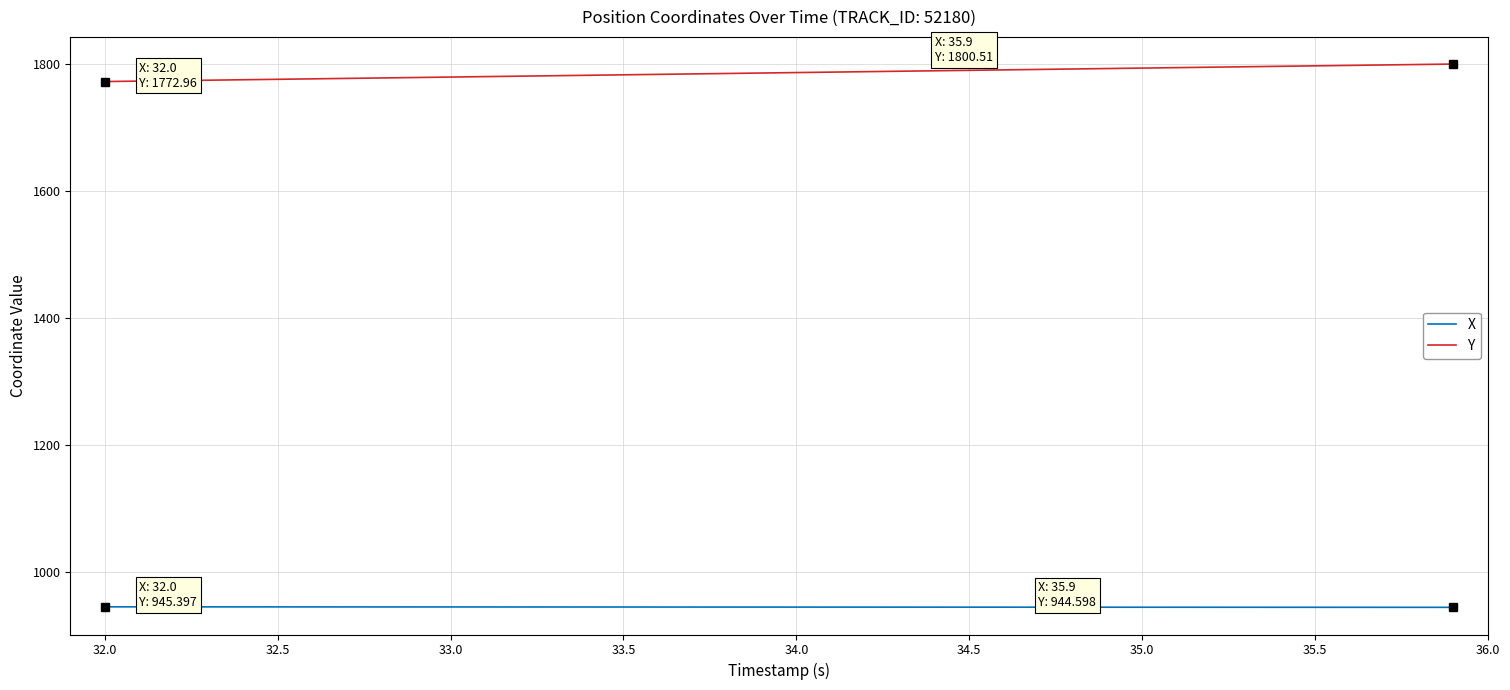

Which series has the largest total across all categories?

Y